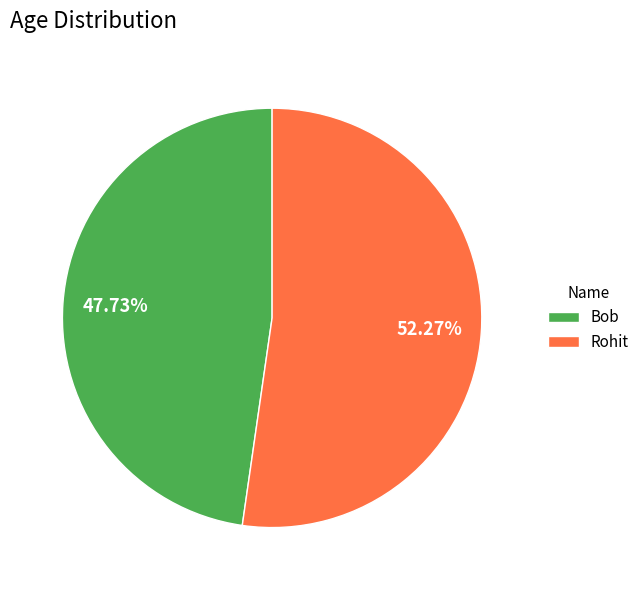

Which slice is the largest?

Rohit